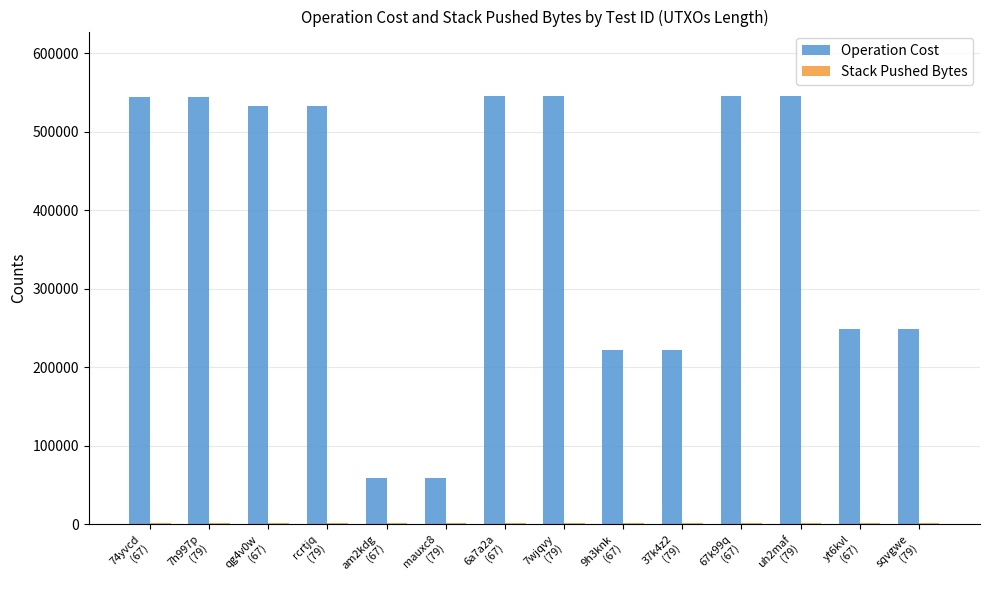

What is the maximum value shown in the chart?

545724